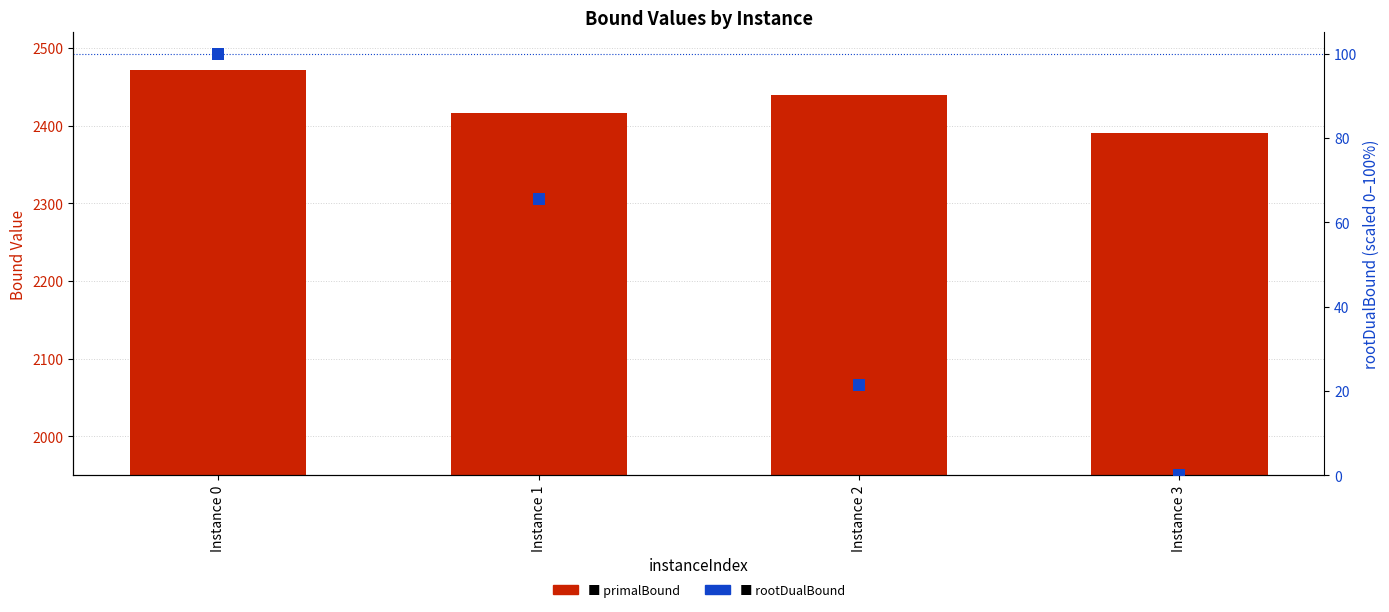

At how many categories does at least one series exceed 2129?

4